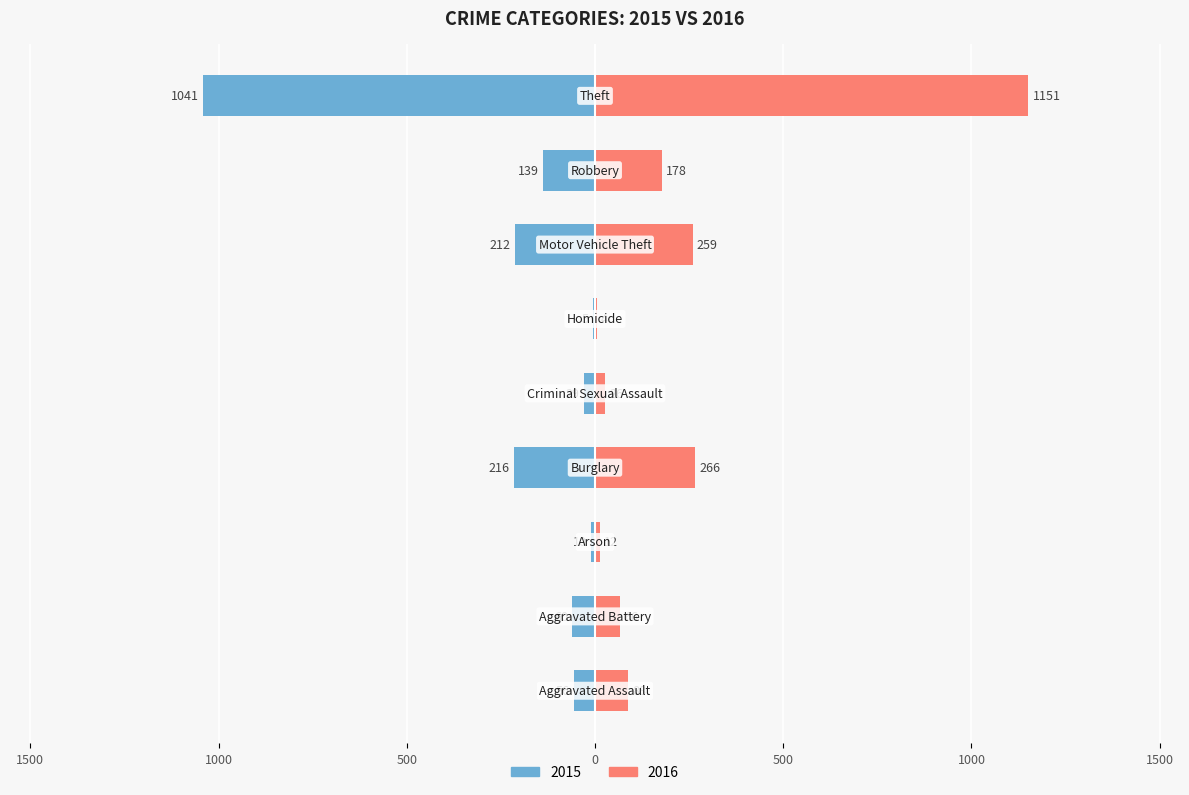

What are all the series names shown in the legend?

2015, 2016